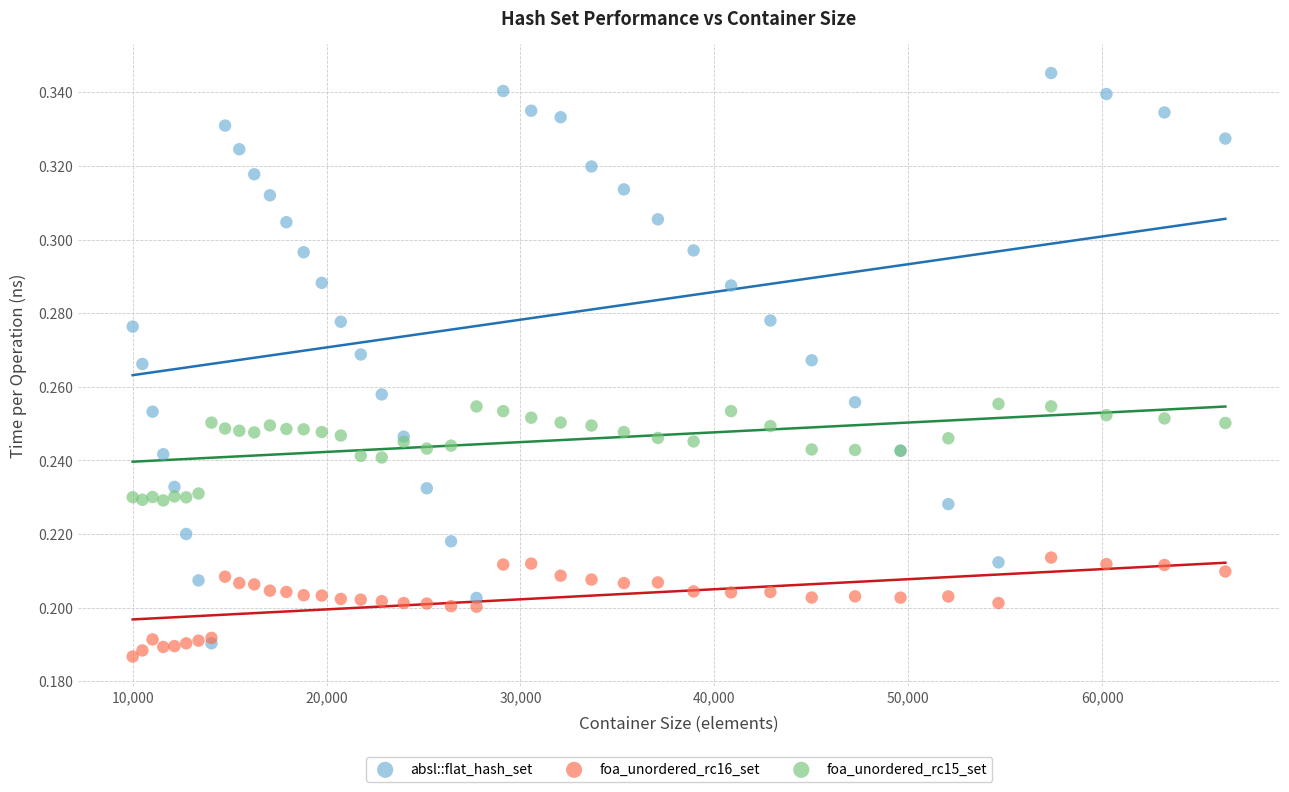

Which series has the largest Y range (max minus min)?

absl::flat_hash_set